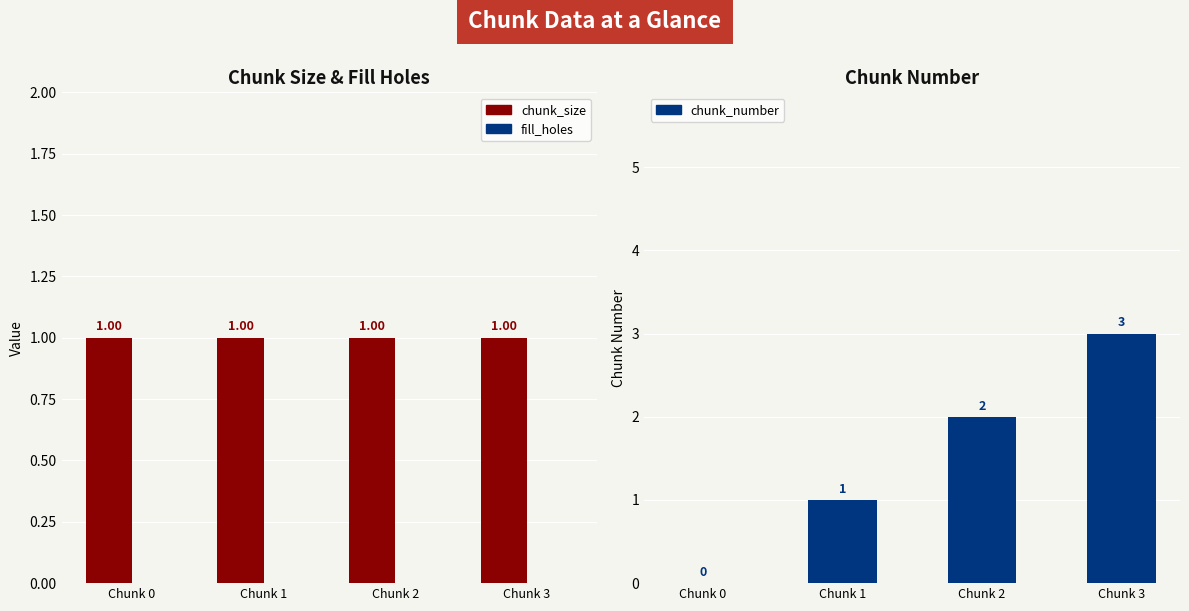

What are all the series names shown in the legend?

chunk_size, fill_holes, chunk_number